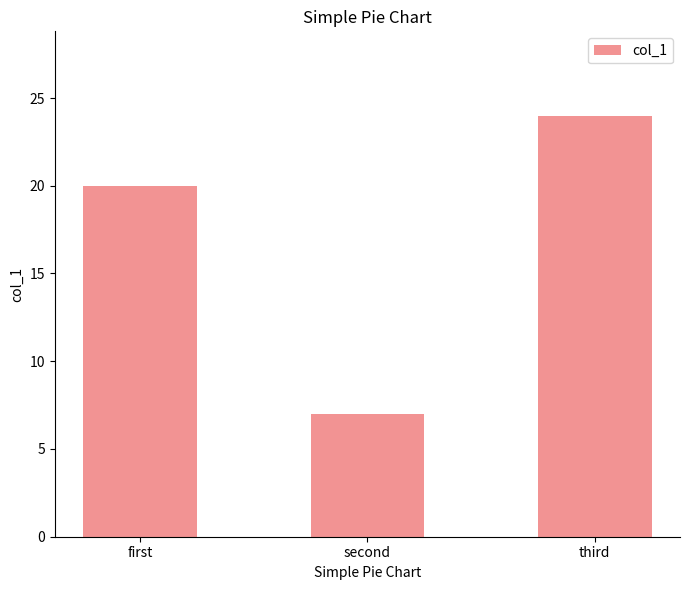

What position from the right is second?

2